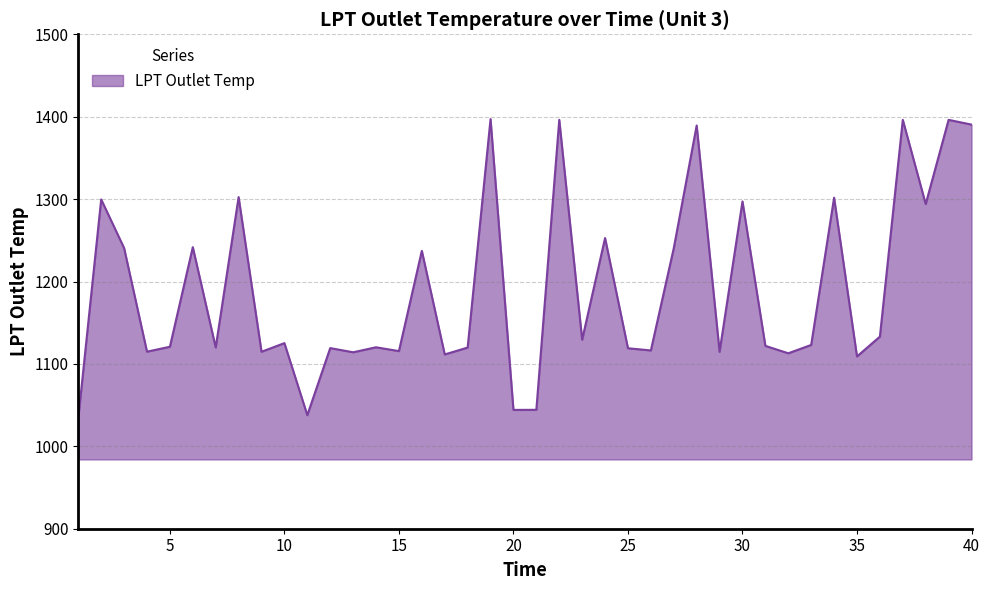

Does the chart display data point markers on the line(s)?

No